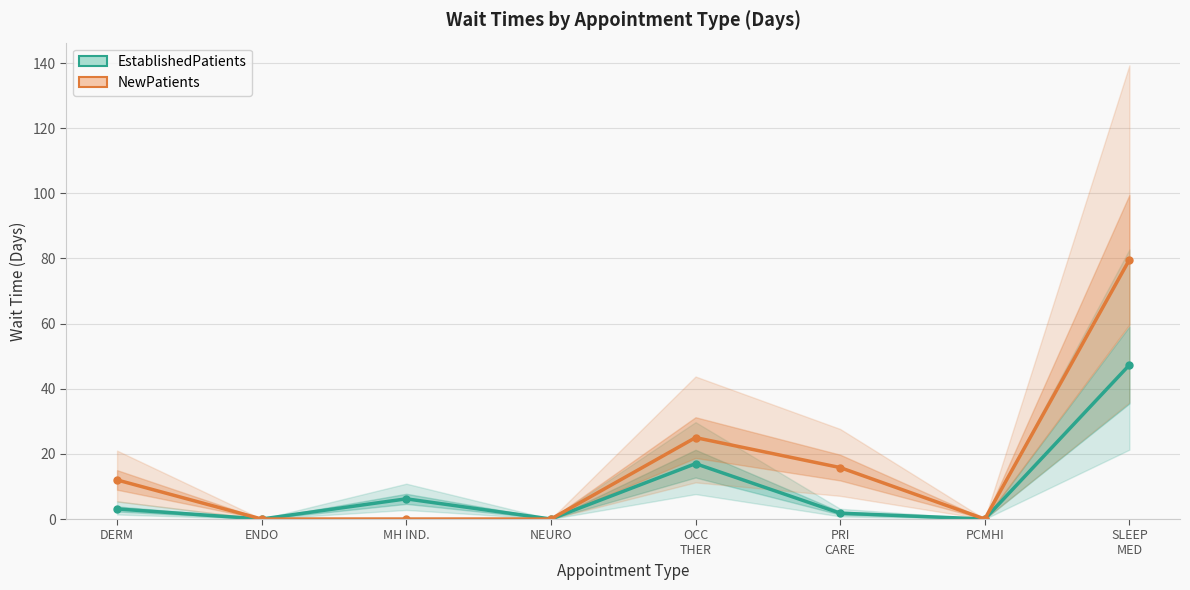

The value of NewPatients at NEURO is 0.0. True or false?

True